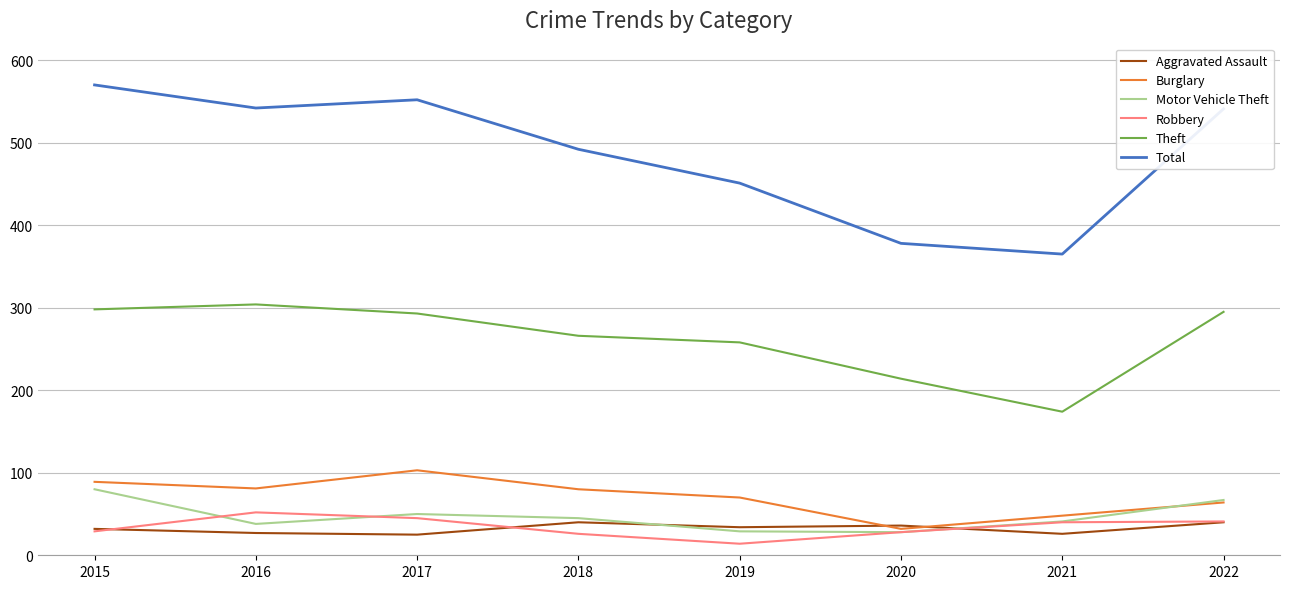

What is the smallest value displayed?

14